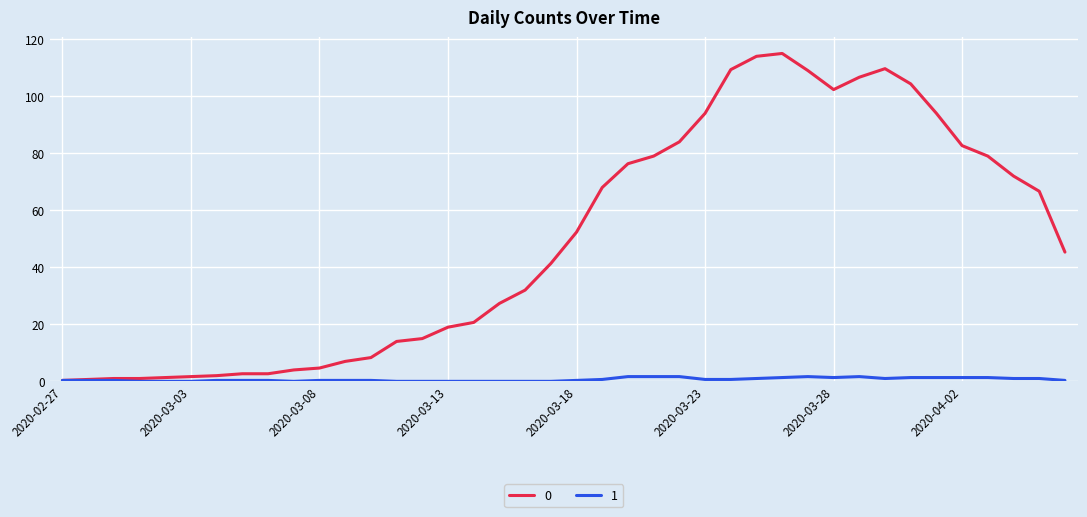

Rank the series by their average value, from lowest to highest.

1, 0